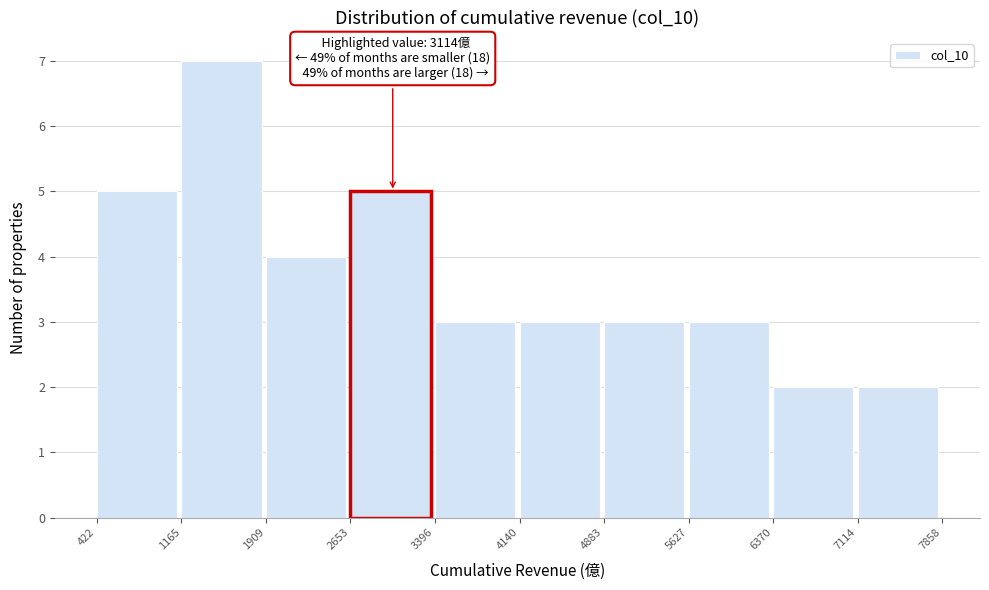

Which range on the x-axis has the tallest bar?

1165 to 1909